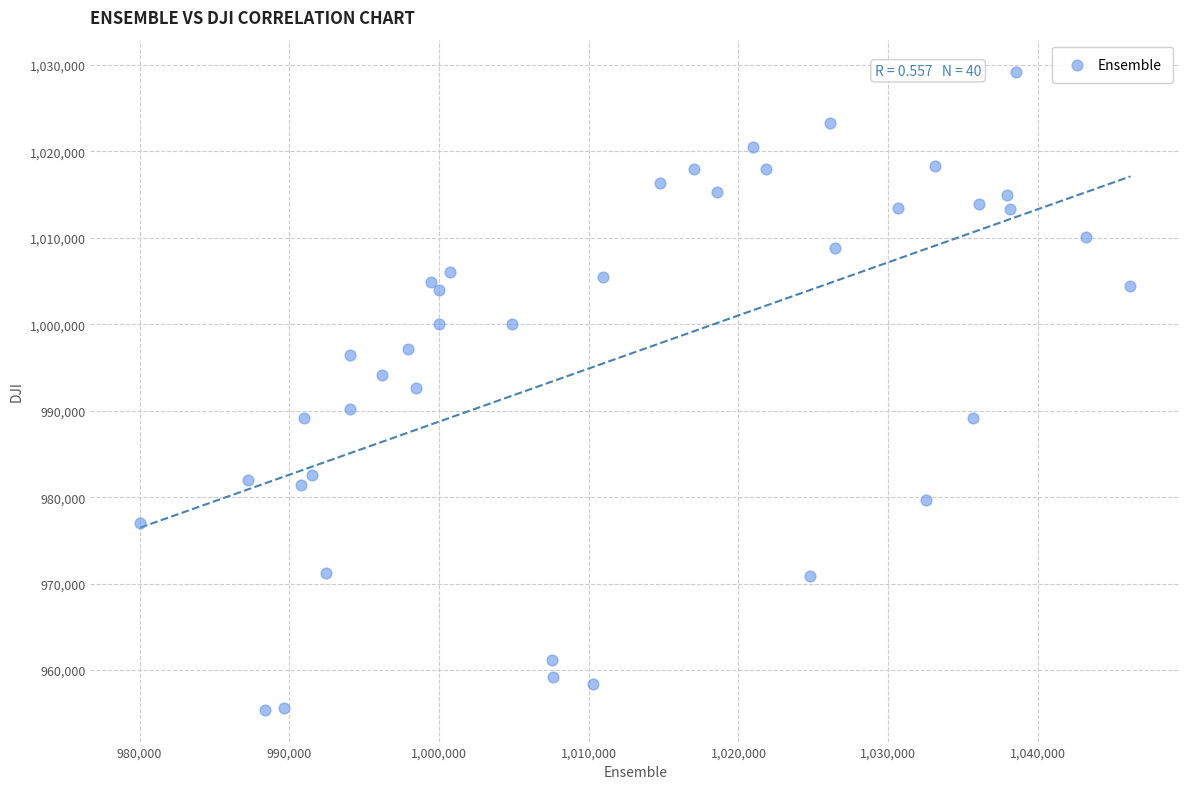

What is the range of X values (max minus min)?

66165.3